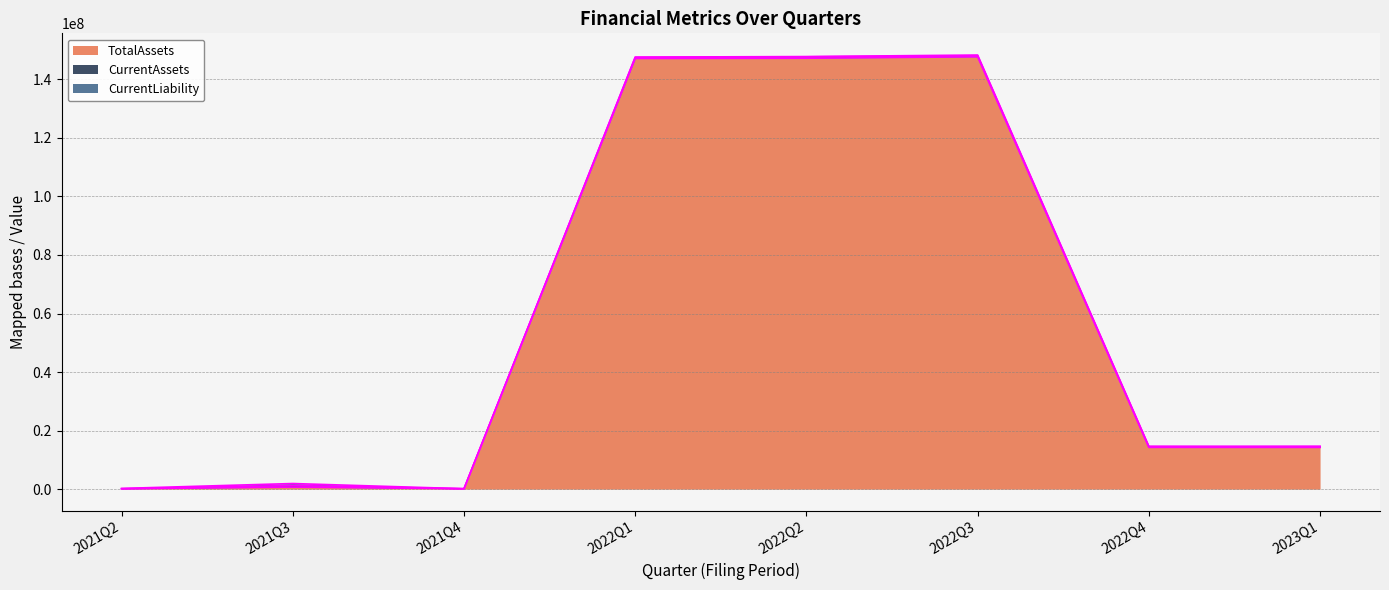

What is the difference between the second highest and second lowest values in the TotalAssets series?

147058382.8